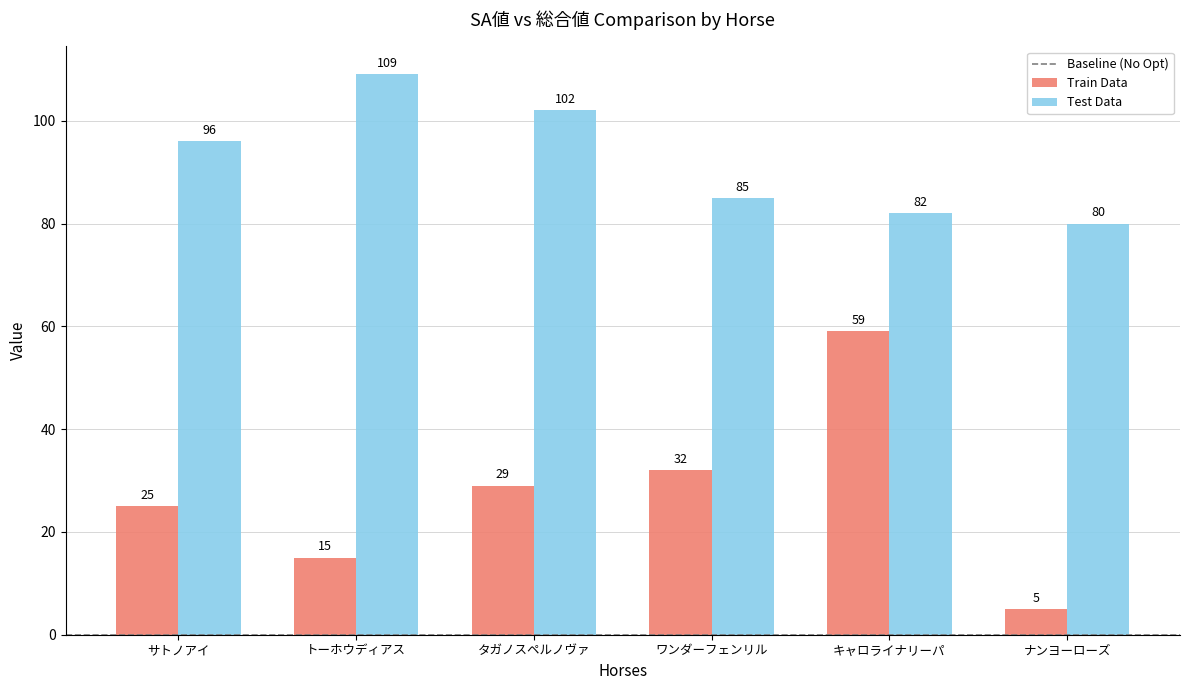

What is the total value across all series at キャロライナリーパ?

141